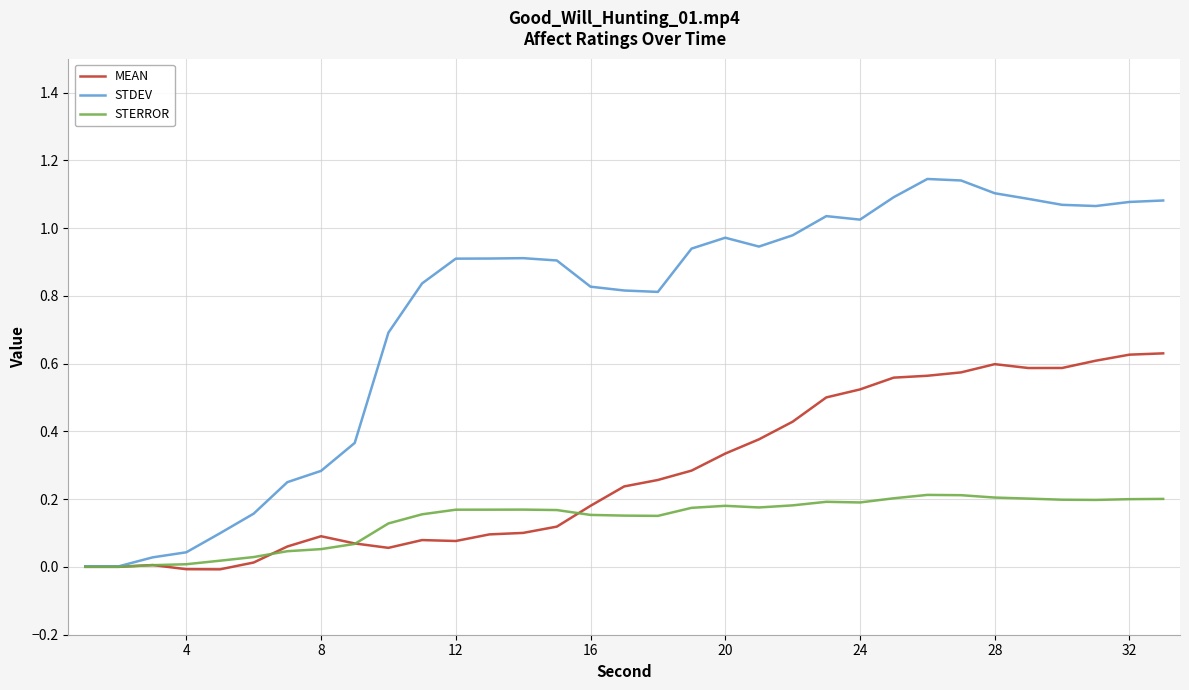

Which series has the largest range (max minus min)?

STDEV